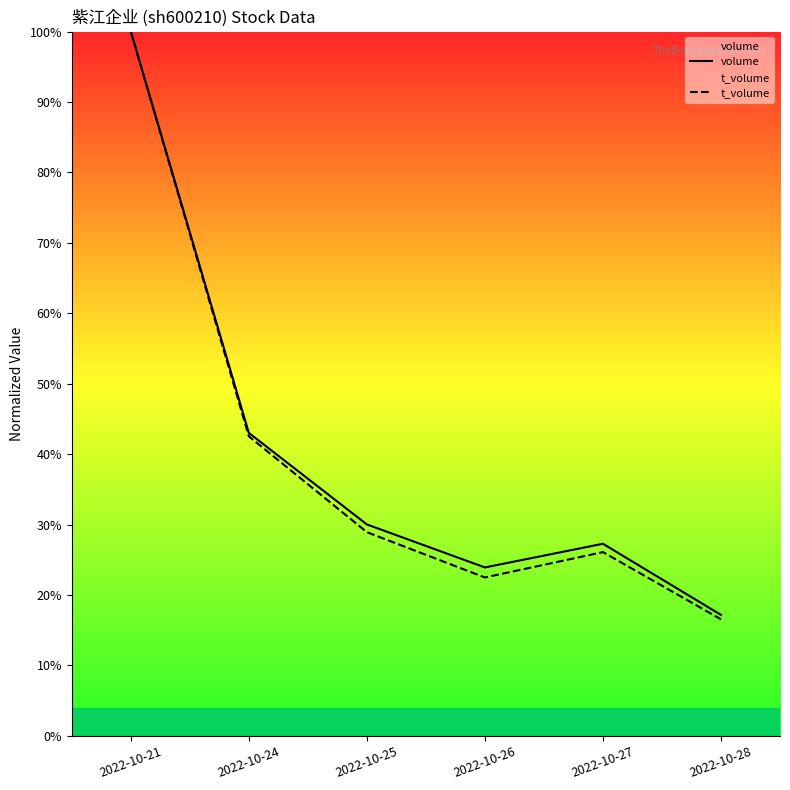

True or false: t_volume and volume cross at least once.

False